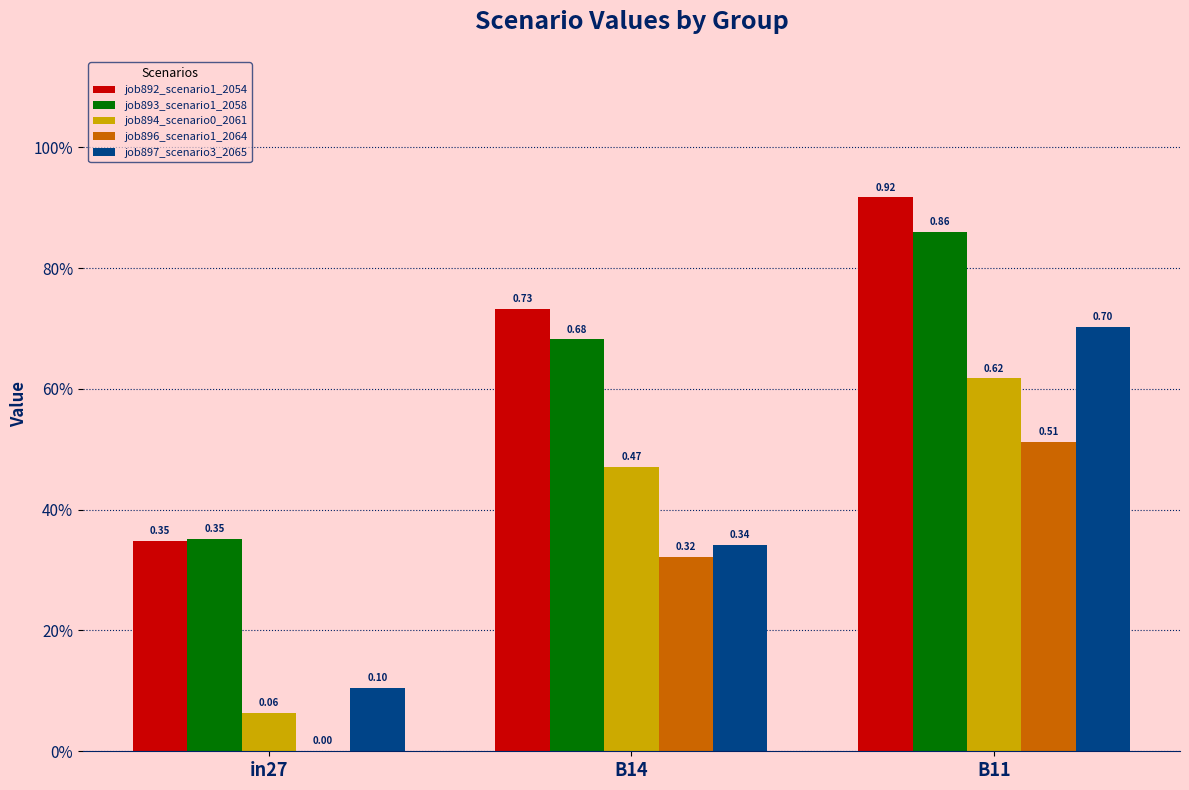

Are the bars horizontal?

No